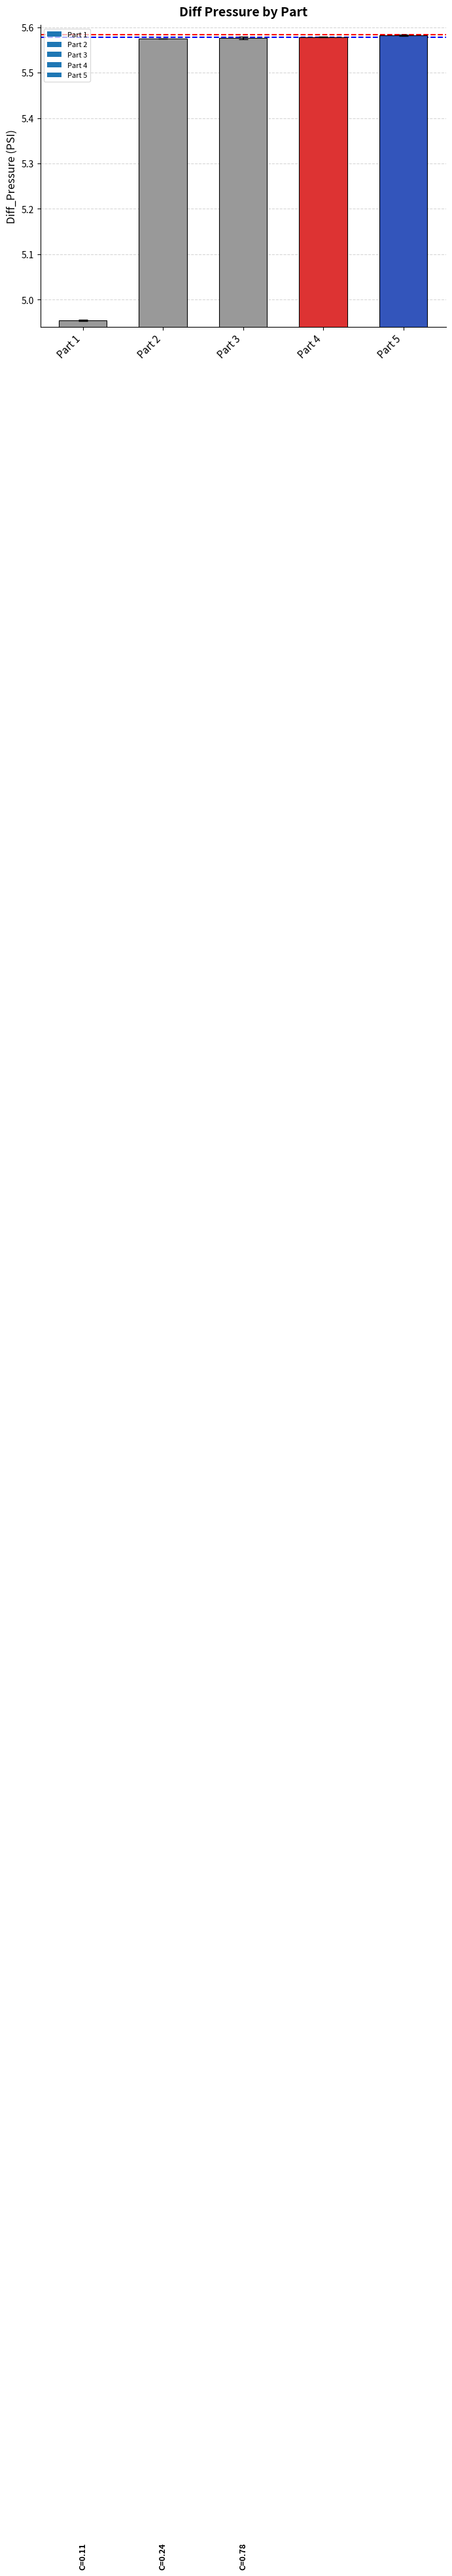

Which label corresponds to the smallest value in the chart?

Part 1